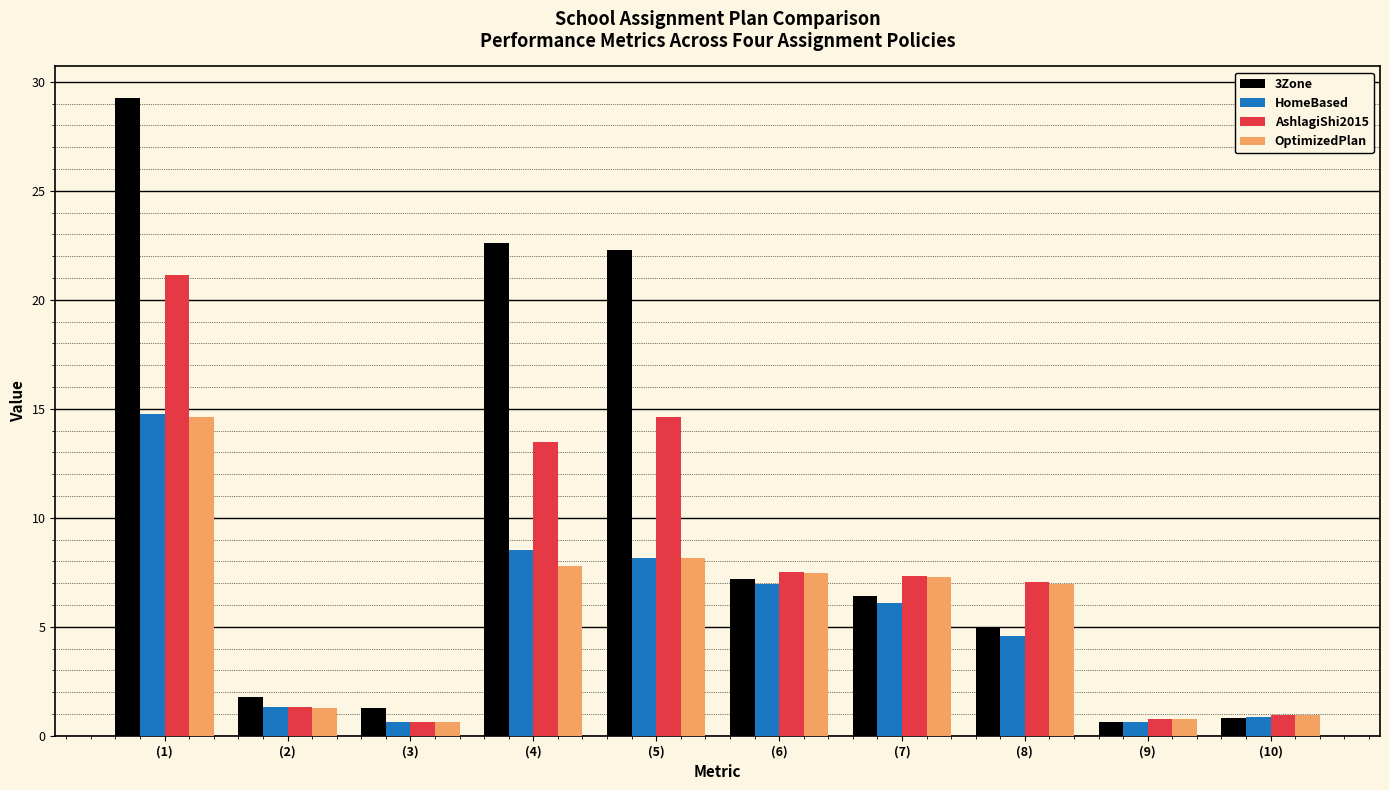

How many distinct data groups are displayed?

4